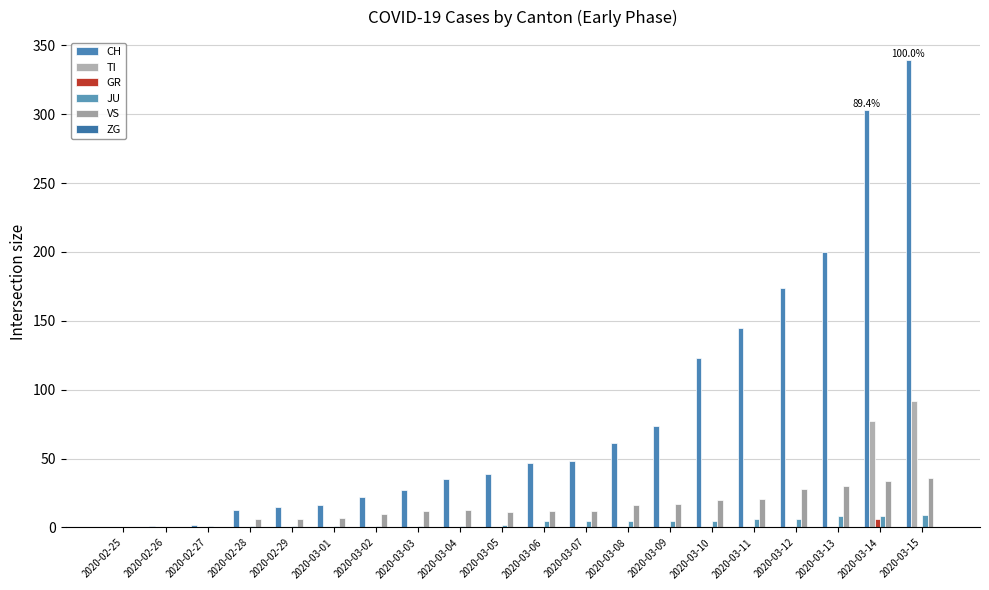

What is the label of the 18th bar from the left?

2020-03-13